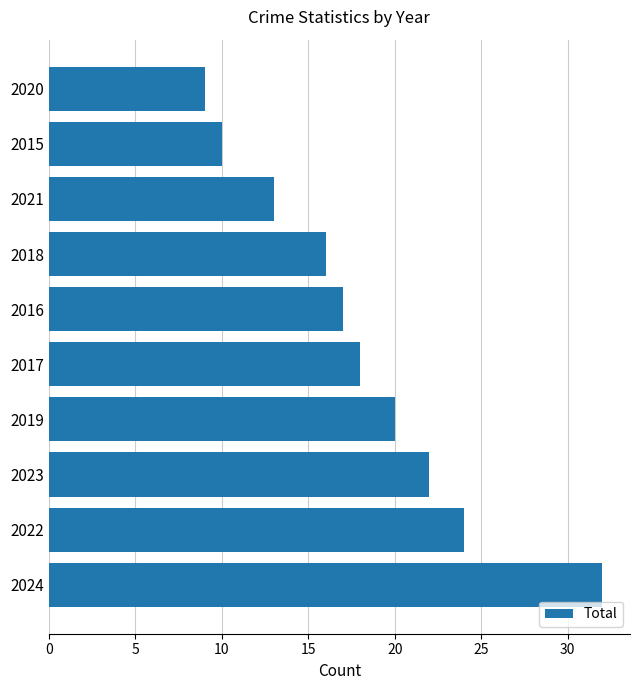

What is the difference between the values at 2016 and 2022?

7